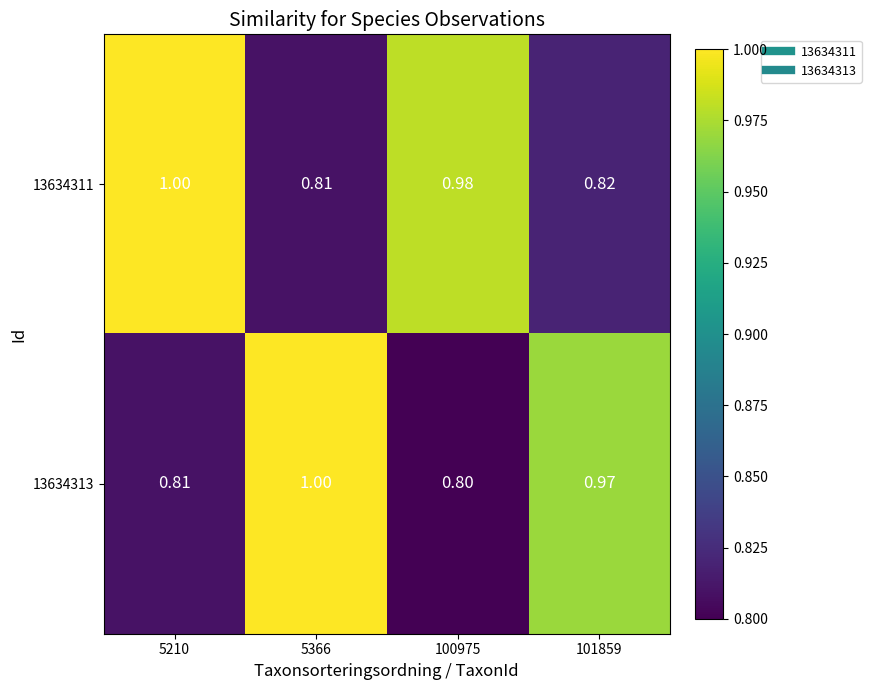

At how many categories does at least one series exceed 0?

4